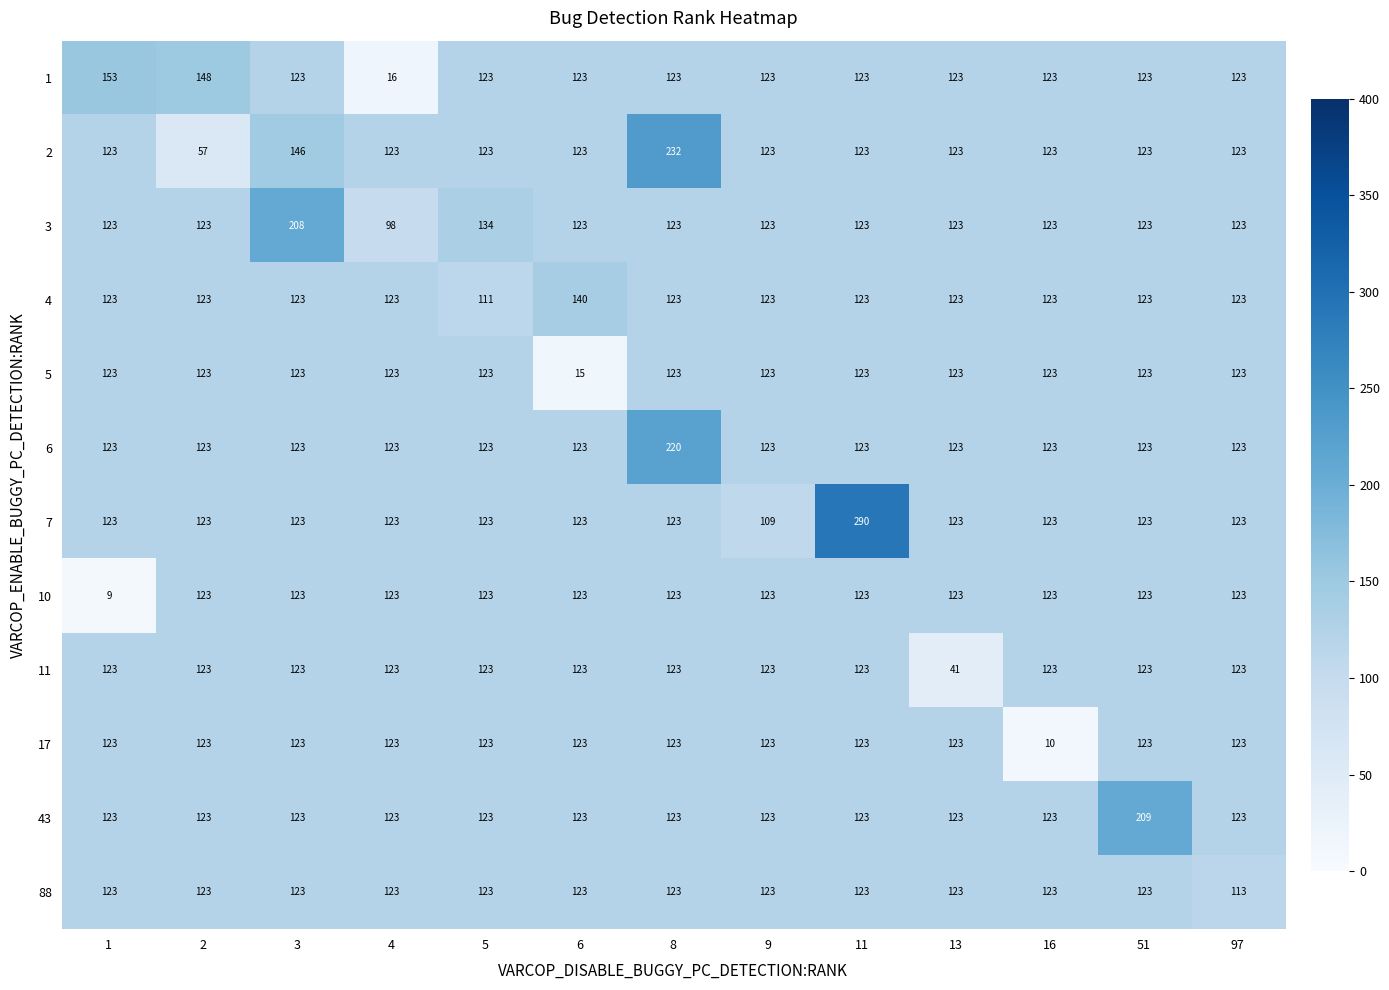

At which label does 43 reach its peak?

51